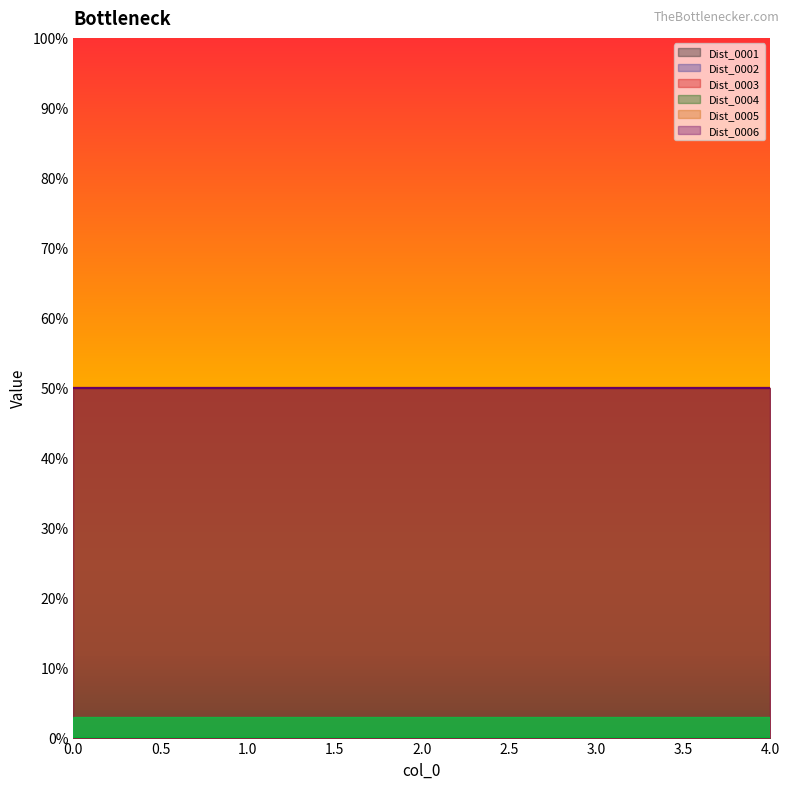

Does the chart have visible grid lines?

No